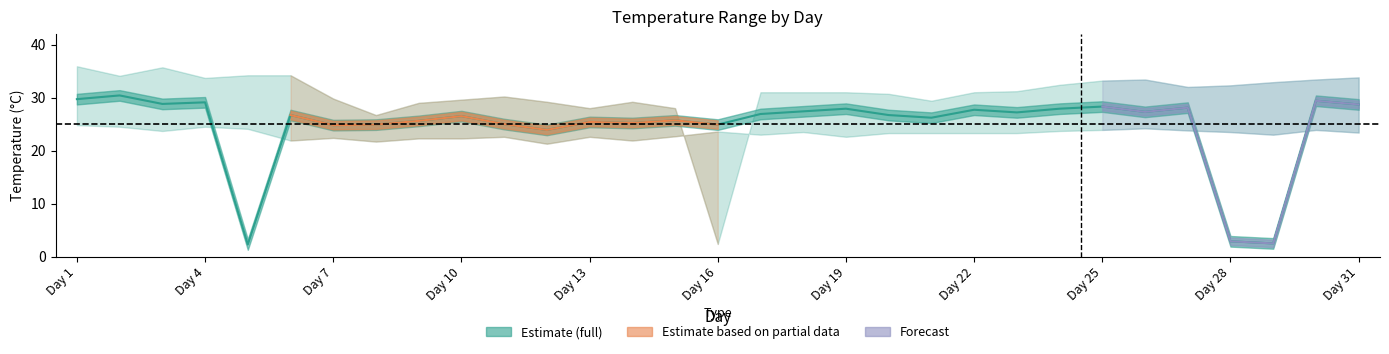

What is the difference between the highest and lowest values at 13?

5.4